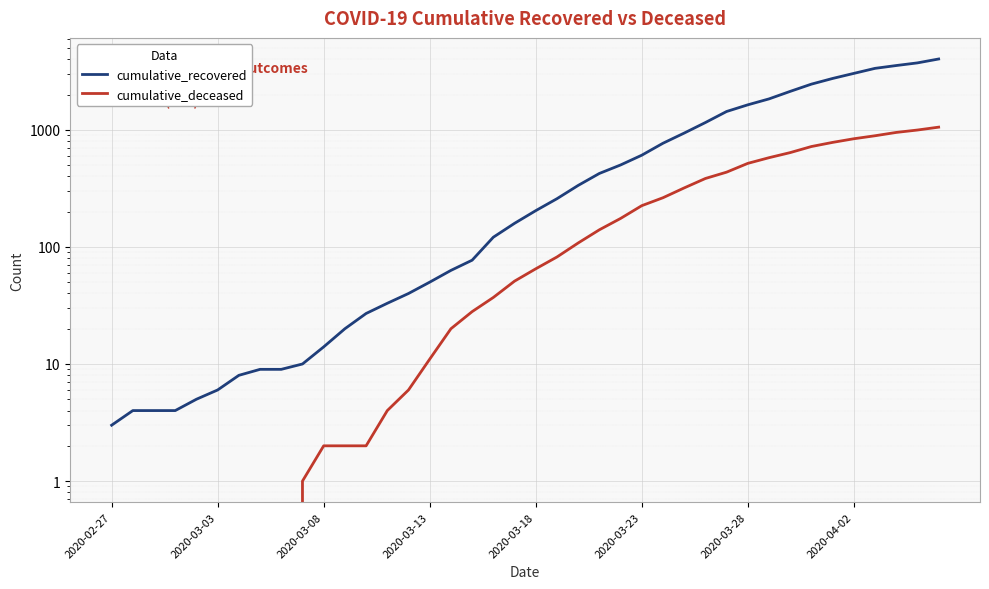

How many positive values does the cumulative_deceased series have?

31